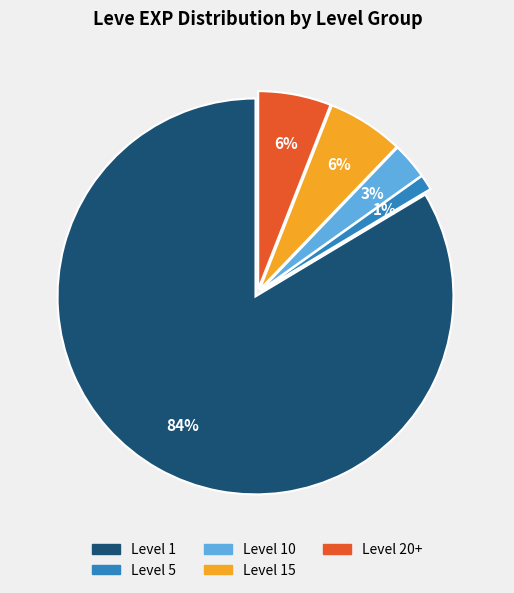

To the nearest percent, what is the average slice percentage?

20%